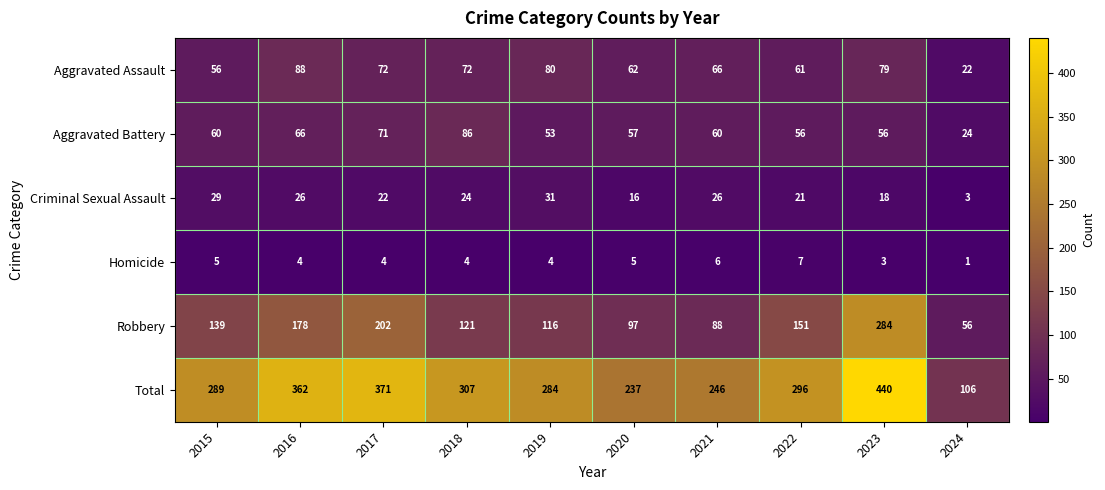

How many categories are shown in the chart?

10